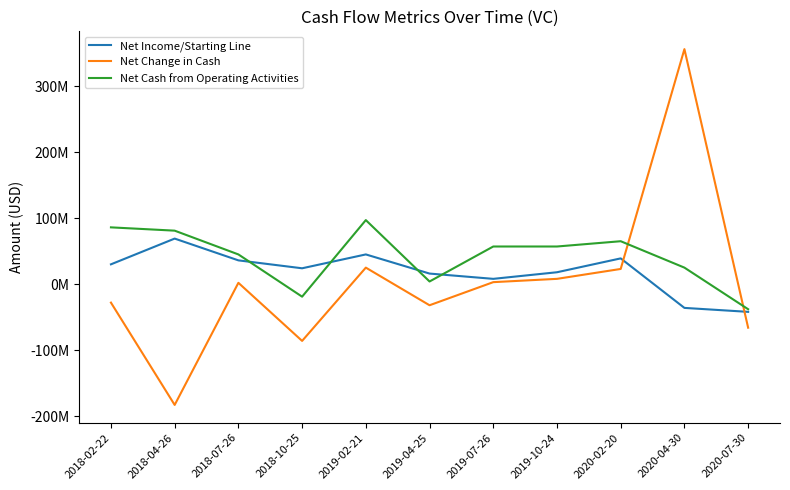

Reading right to left, extract all data points from this chart.

Net Income/Starting Line: -42000000	-36000000	39000000	18000000	8000000	16000000	45000000	24000000	36000000	69000000	30000000
Net Change in Cash: -66000000	356000000	23000000	8000000	3000000	-32000000	25000000	-86000000	2000000	-183000000	-28000000
Net Cash from Operating Activities: -38000000	25000000	65000000	57000000	57000000	4000000	97000000	-19000000	45000000	81000000	86000000